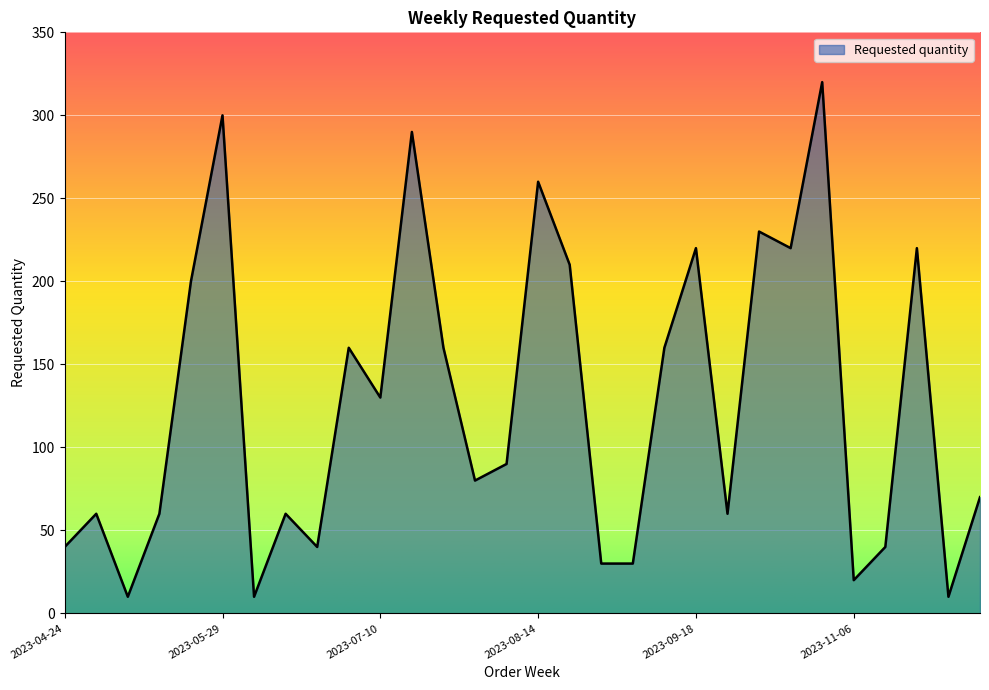

What is the smallest value displayed?

10